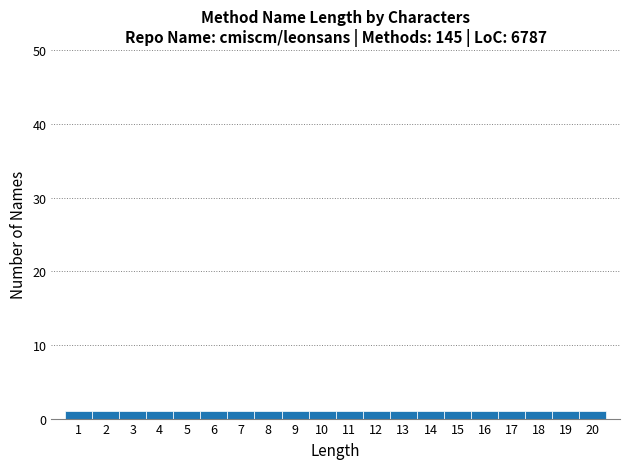

Reading left to right, list every bar in this chart as the range it spans on the x-axis followed by its height. The values are not printed on the chart, so give them approximately, as read against the axis.

0.5 to 1.5: 1
1.5 to 2.5: 1
2.5 to 3.5: 1
3.5 to 4.5: 1
4.5 to 5.5: 1
5.5 to 6.5: 1
6.5 to 7.5: 1
7.5 to 8.5: 1
8.5 to 9.5: 1
9.5 to 10.5: 1
10.5 to 11.5: 1
11.5 to 12.5: 1
12.5 to 13.5: 1
13.5 to 14.5: 1
14.5 to 15.5: 1
15.5 to 16.5: 1
16.5 to 17.5: 1
17.5 to 18.5: 1
18.5 to 19.5: 1
19.5 to 20.5: 1